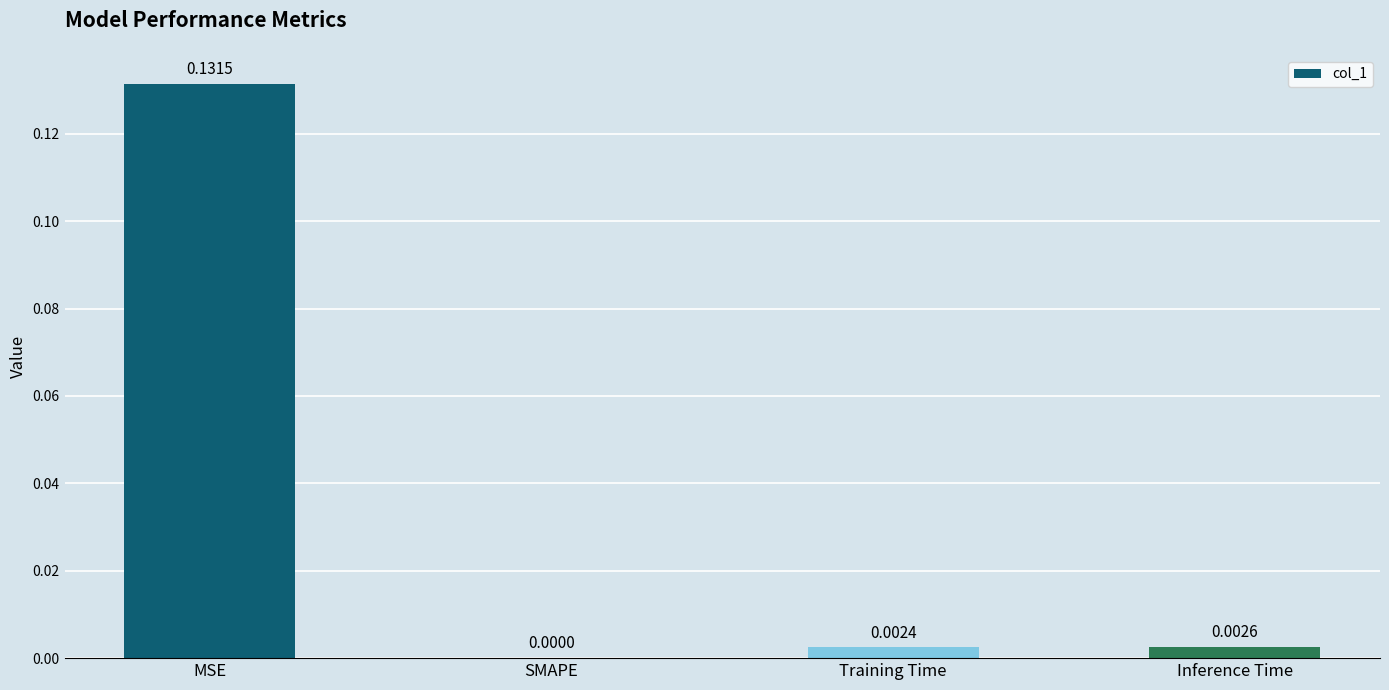

Between Inference Time and MSE, which is larger?

MSE